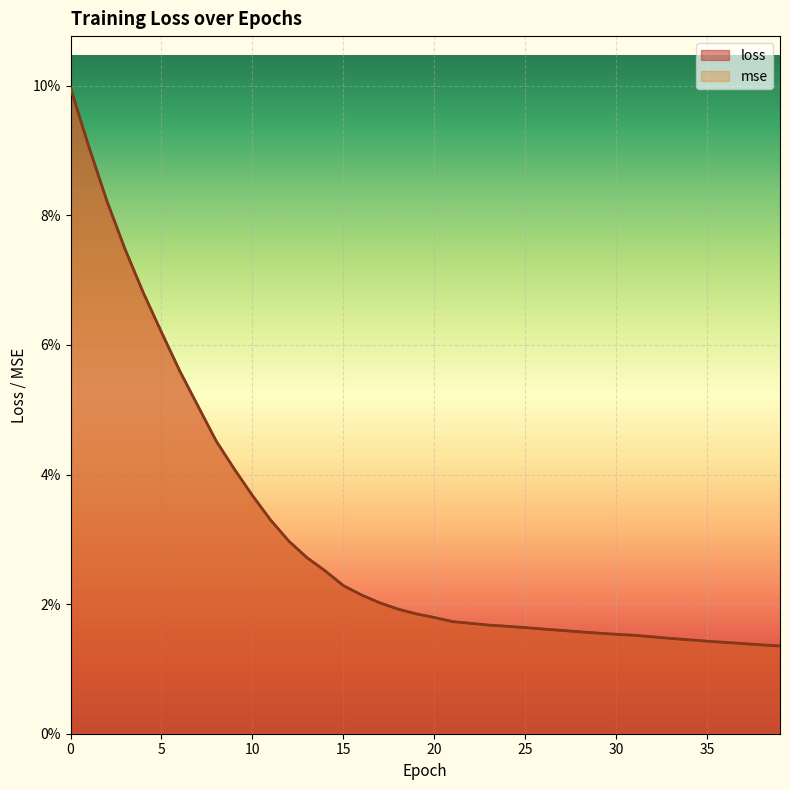

How many lines are shown in the chart?

2